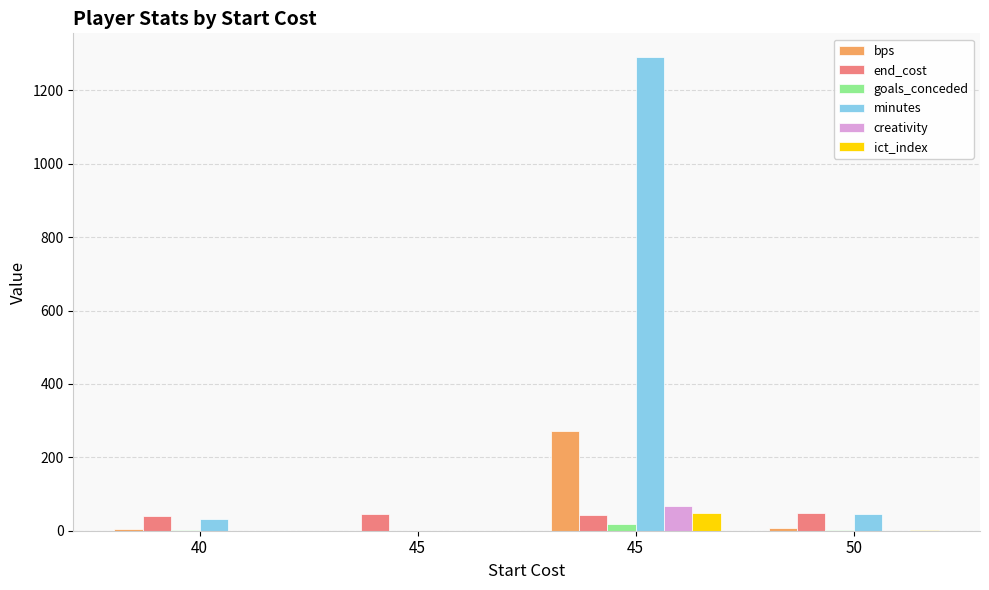

Reading right to left, extract all data points from this chart.

bps: 50=8.0	45=271.0	45=0.0	40=4.0
end_cost: 50=47.0	45=42.0	45=45.0	40=40.0
goals_conceded: 50=2.0	45=18.0	45=0.0	40=1.0
minutes: 50=45.0	45=1291.0	45=0.0	40=31.0
creativity: 50=0.1	45=68.6	45=0.0	40=0.0
ict_index: 50=2.7	45=48.5	45=0.0	40=0.0